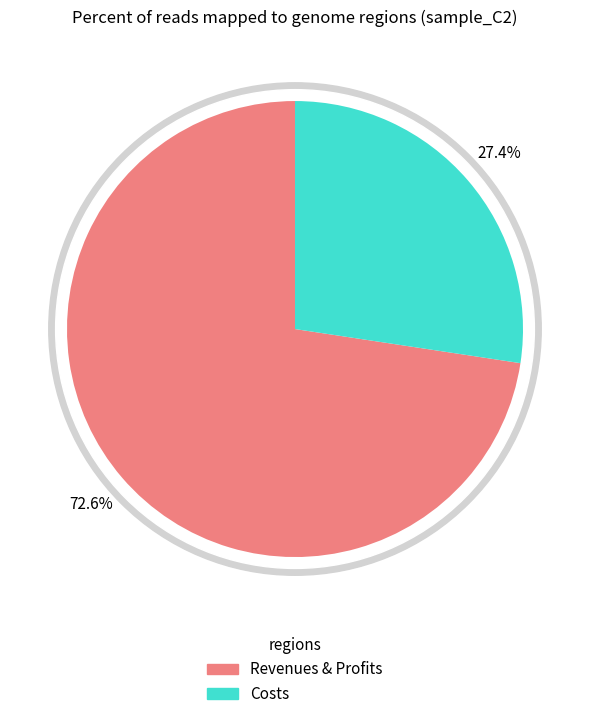

Between Total Capital Costs and Total Profits, which is larger?

Total Profits